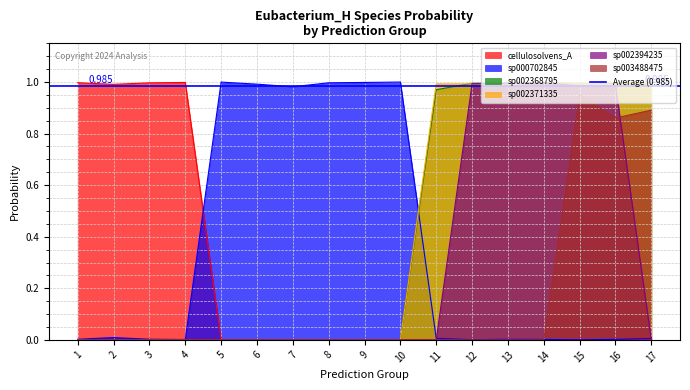

Reading left to right, what are all the values shown in this chart?

s__Eubacterium_H cellulosolvens_A: 1.0	1.0	1.0	1.0	0.0	0.0	0.0	0.0	0.0	0.0	0.0	0.0	0.0	0.0	0.0	0.0	0.0
s__Eubacterium_H sp000702845: 0.0	0.0	0.0	0.0	1.0	1.0	1.0	1.0	1.0	1.0	0.0	0.0	0.0	0.0	0.0	0.0	0.0
s__Eubacterium_H sp002368795: 0.0	0.0	0.0	0.0	0.0	0.0	0.0	0.0	0.0	0.0	1.0	1.0	1.0	1.0	1.0	1.0	1.0
s__Eubacterium_H sp002371335: 0.0	0.0	0.0	0.0	0.0	0.0	0.0	0.0	0.0	0.0	1.0	1.0	1.0	1.0	1.0	1.0	1.0
s__Eubacterium_H sp002394235: 0.0	0.0	0.0	0.0	0.0	0.0	0.0	0.0	0.0	0.0	0.0	1.0	1.0	1.0	1.0	1.0	0.0
s__Eubacterium_H sp003488475: 0.0	0.0	0.0	0.0	0.0	0.0	0.0	0.0	0.0	0.0	0.0	0.0	0.0	0.0	0.9	0.9	0.9